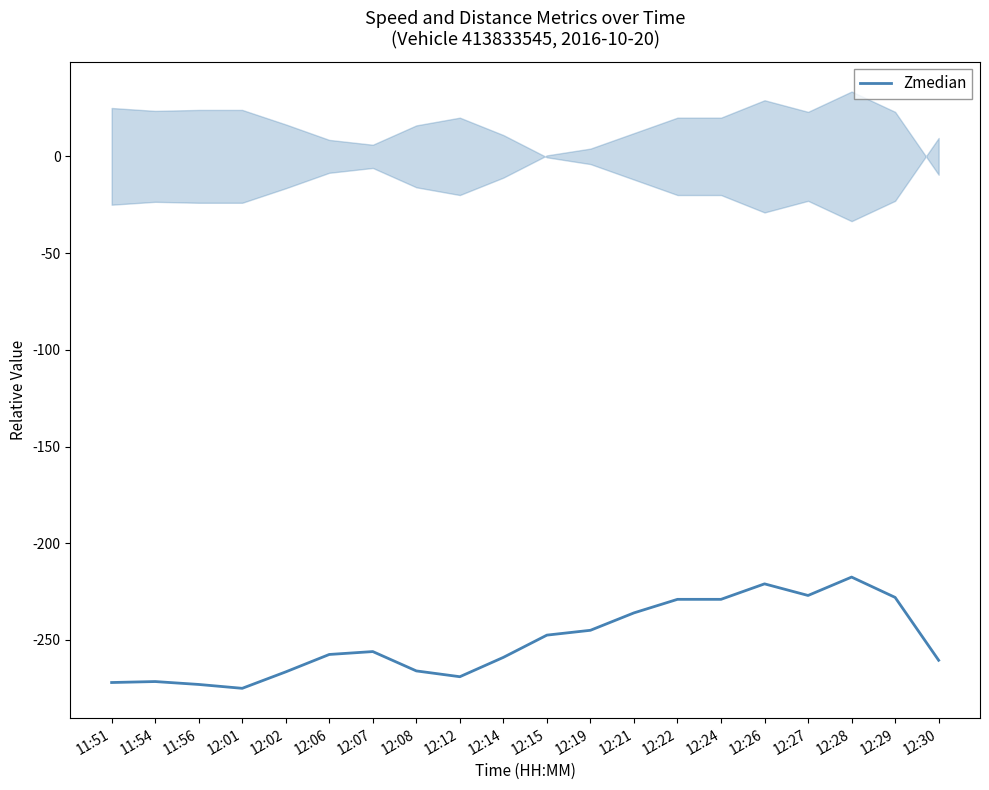

What is the label of the 15th point from the left?

12:24